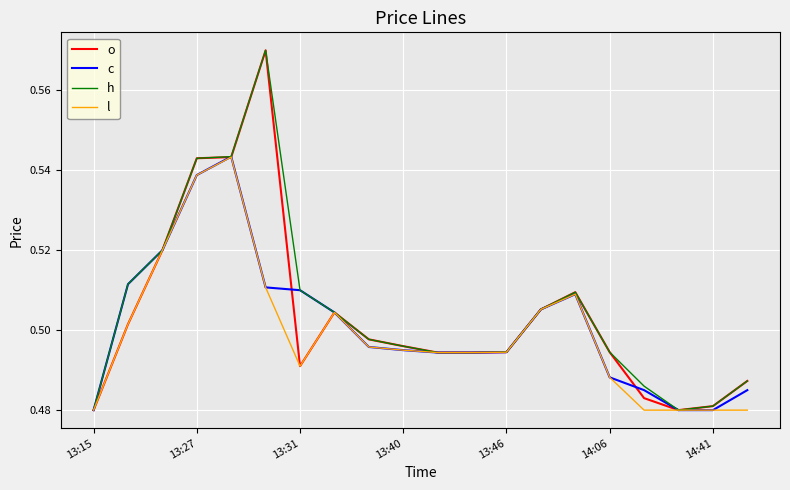

True or false: c has more than 1 interior local peaks.

True